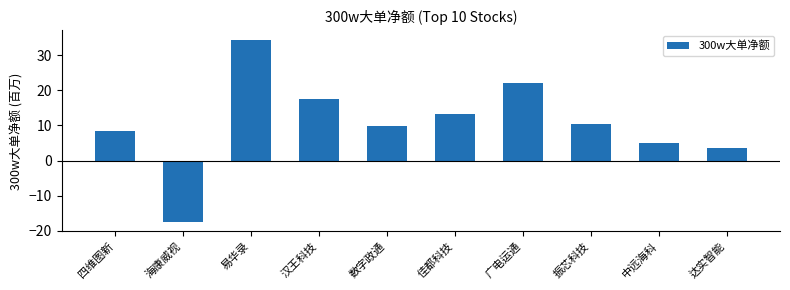

List the labels in order of value, smallest first.

海康威视, 达实智能, 中远海科, 四维图新, 数字政通, 振芯科技, 佳都科技, 汉王科技, 广电运通, 易华录